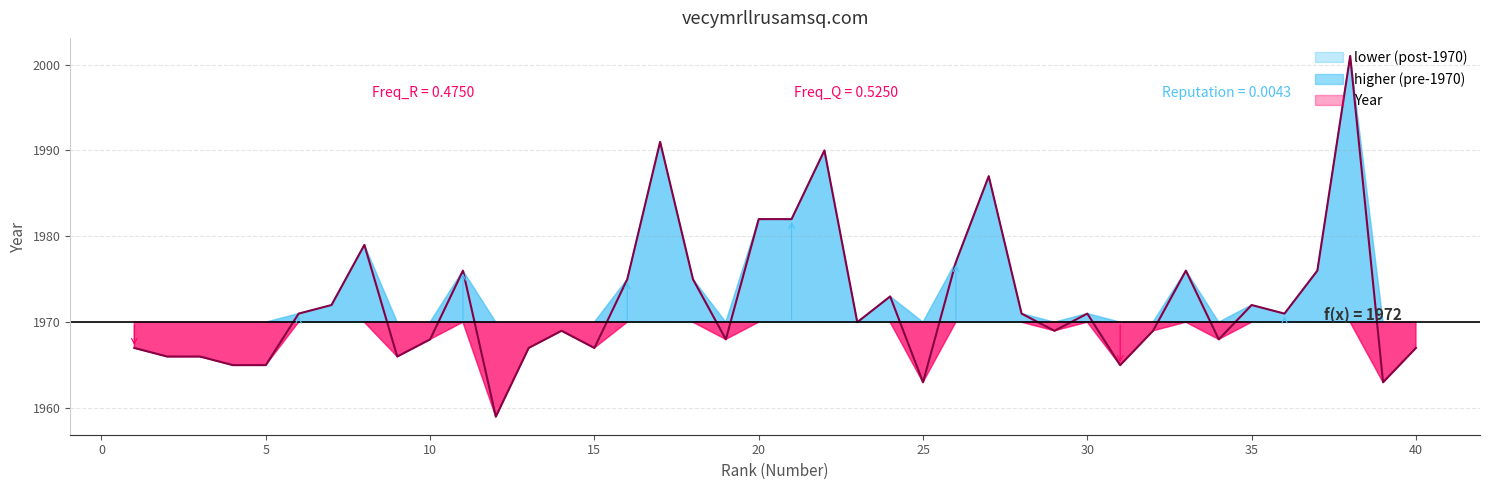

What is the minimum value for Year?

1959